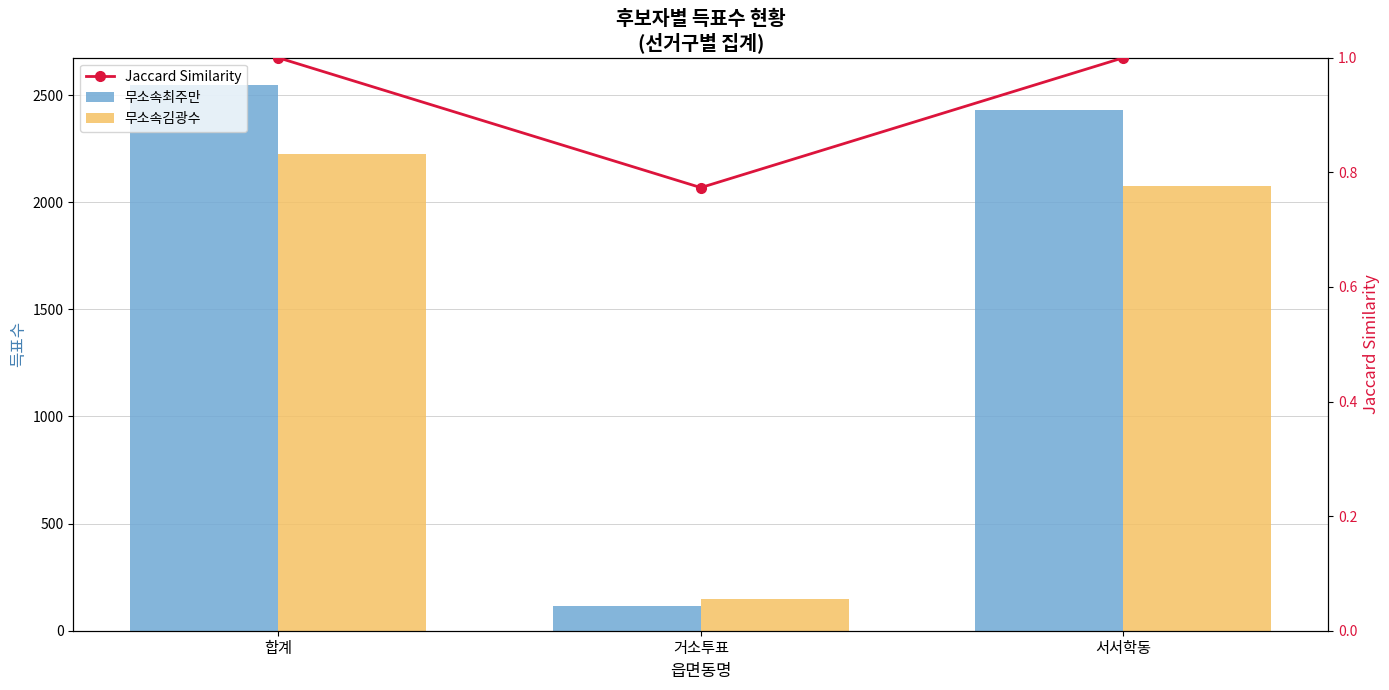

Which series changed the most between 합계 and 거소투표?

무소속최주만